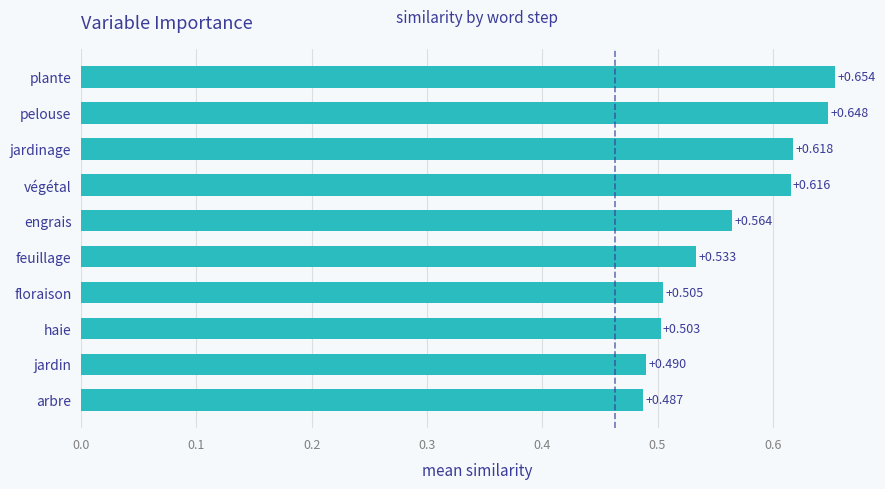

Rank the categories by value from highest to lowest.

plante, pelouse, jardinage, végétal, engrais, feuillage, floraison, haie, jardin, arbre